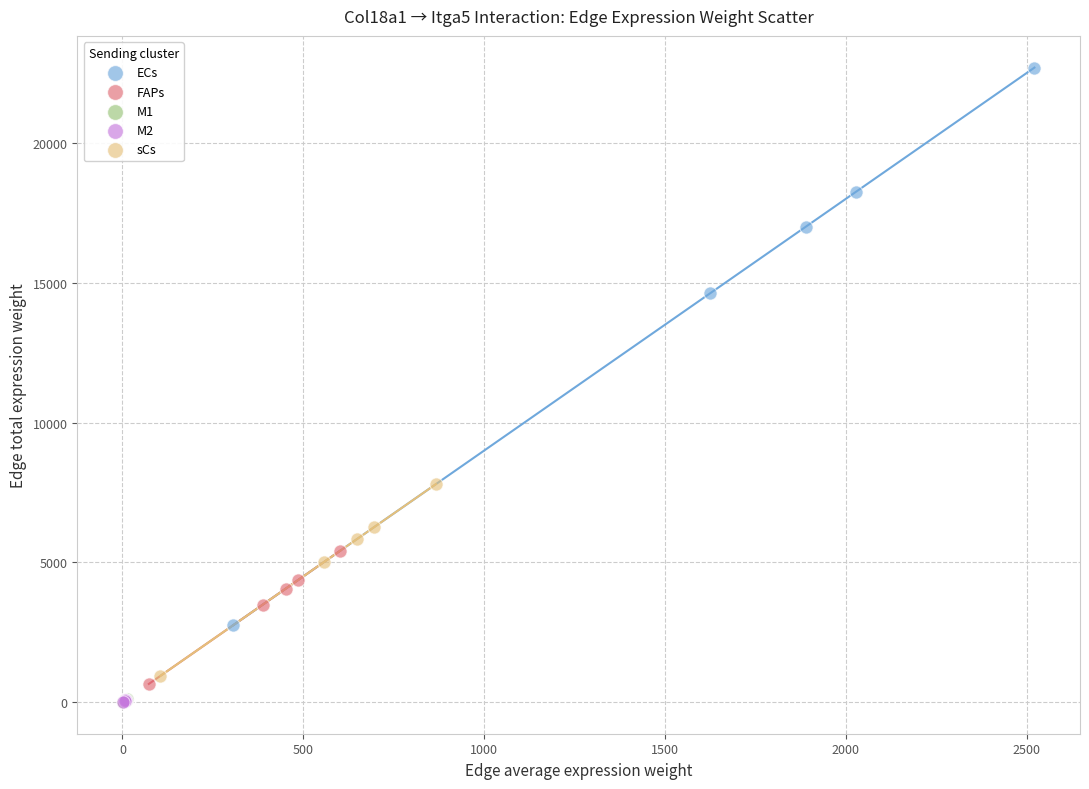

Which series has the largest Y range (max minus min)?

ECs